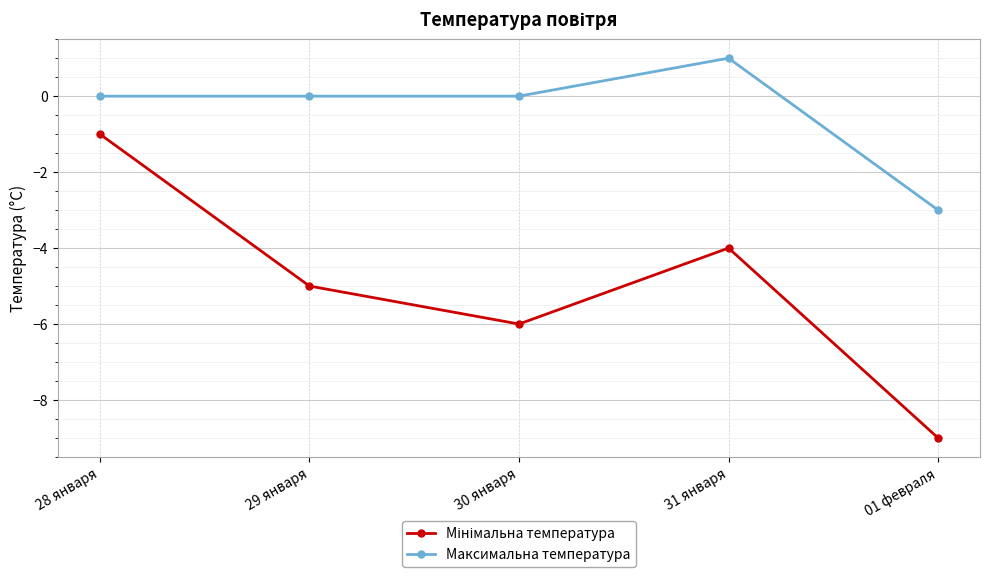

What is the sum of the Максимальна температура values at 01 февраля and 29 января?

-3